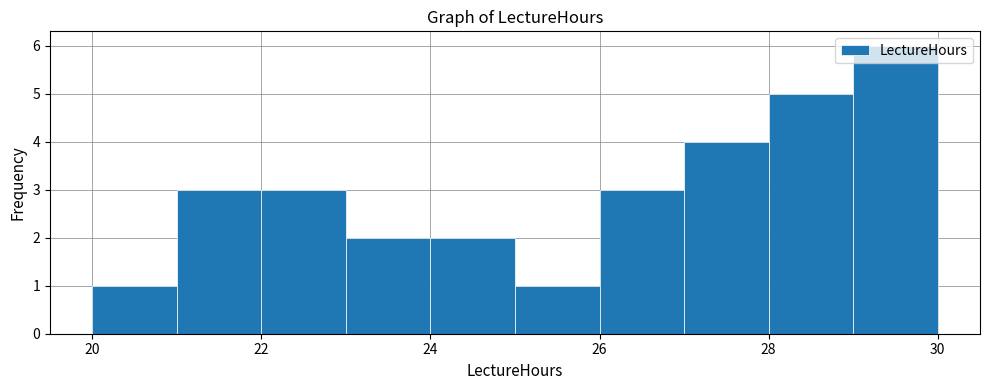

Reading left to right, transcribe this chart: for each bar, give the range it covers on the x-axis and its height. The values are not printed on the chart, so give them approximately, as read against the axis.

20 to 21: 1
21 to 22: 3
22 to 23: 3
23 to 24: 2
24 to 25: 2
25 to 26: 1
26 to 27: 3
27 to 28: 4
28 to 29: 5
29 to 30: 6